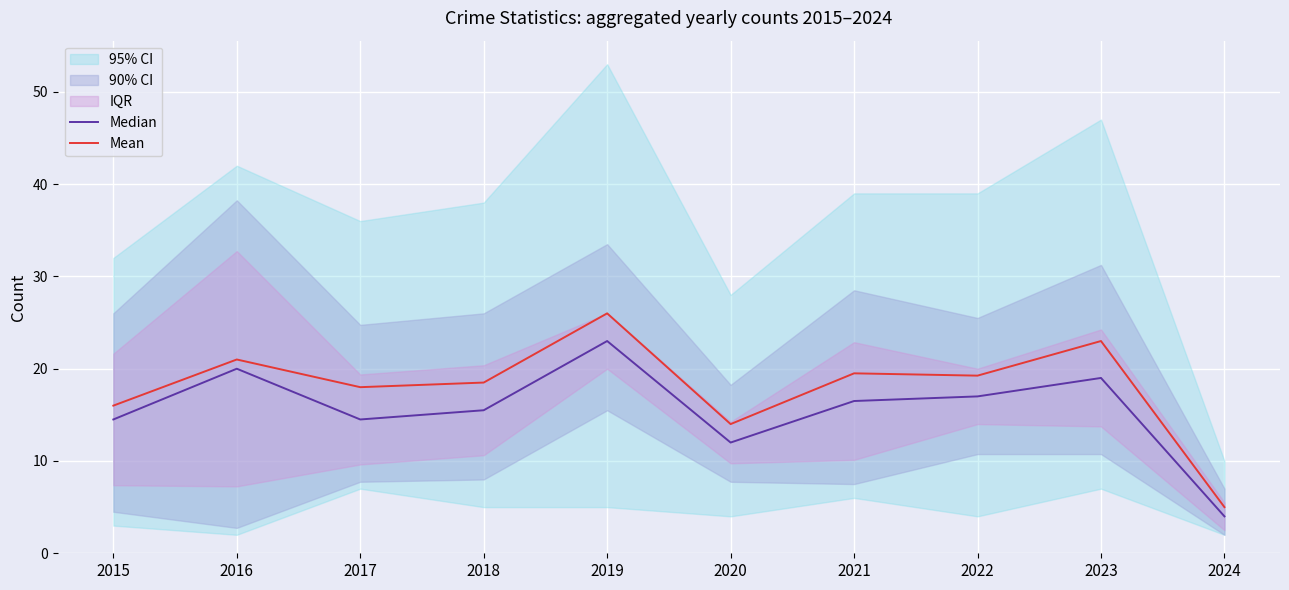

True or false: Mean has more than 1 points higher than both neighbors.

True